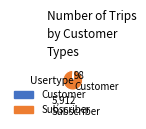

Is there any slice that represents more than half of the pie?

Yes